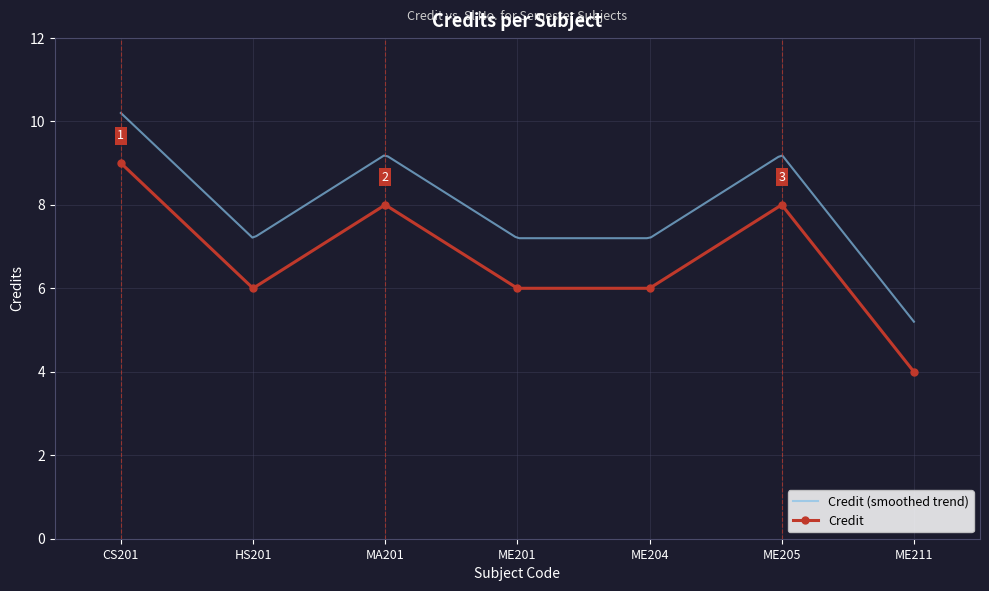

At which label does Credit reach its minimum?

ME211